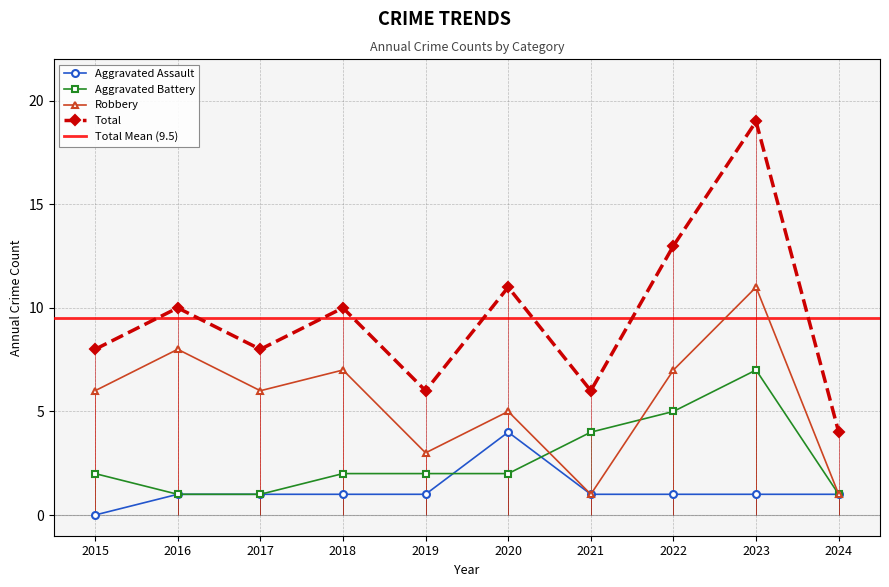

List the labels in order of Aggravated Assault value, largest first.

2020, 2016, 2017, 2018, 2019, 2021, 2022, 2023, 2024, 2015